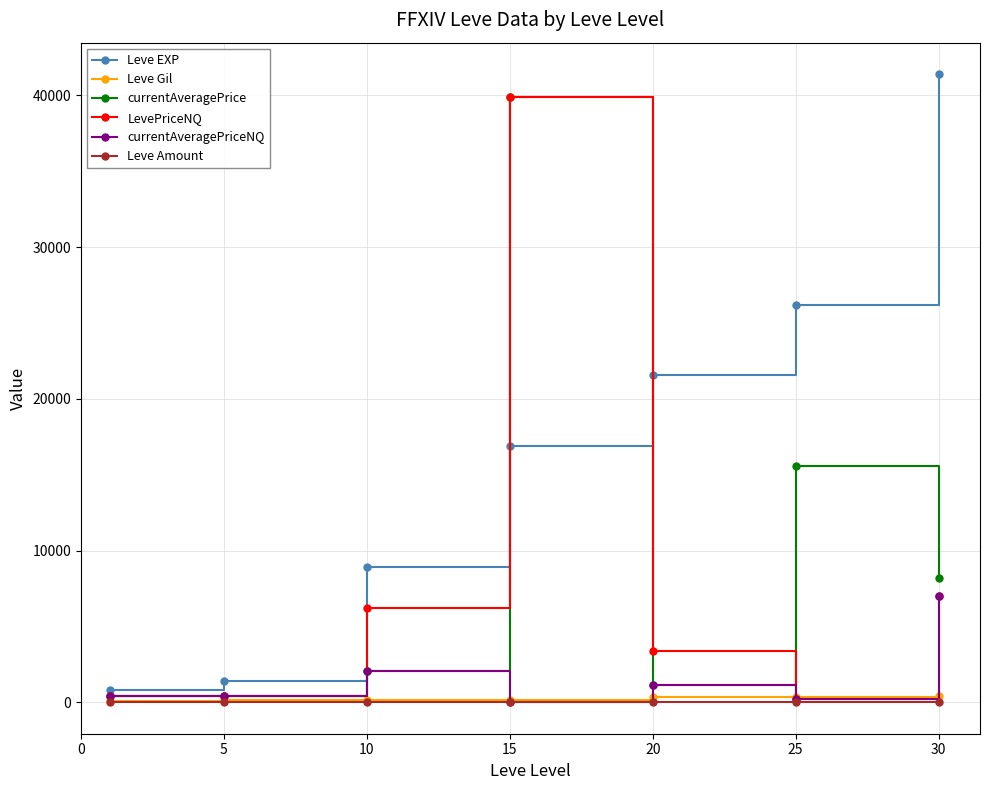

What are all the series names shown in the legend?

Leve EXP, Leve Gil, currentAveragePrice, LevePriceNQ, currentAveragePriceNQ, Leve Amount